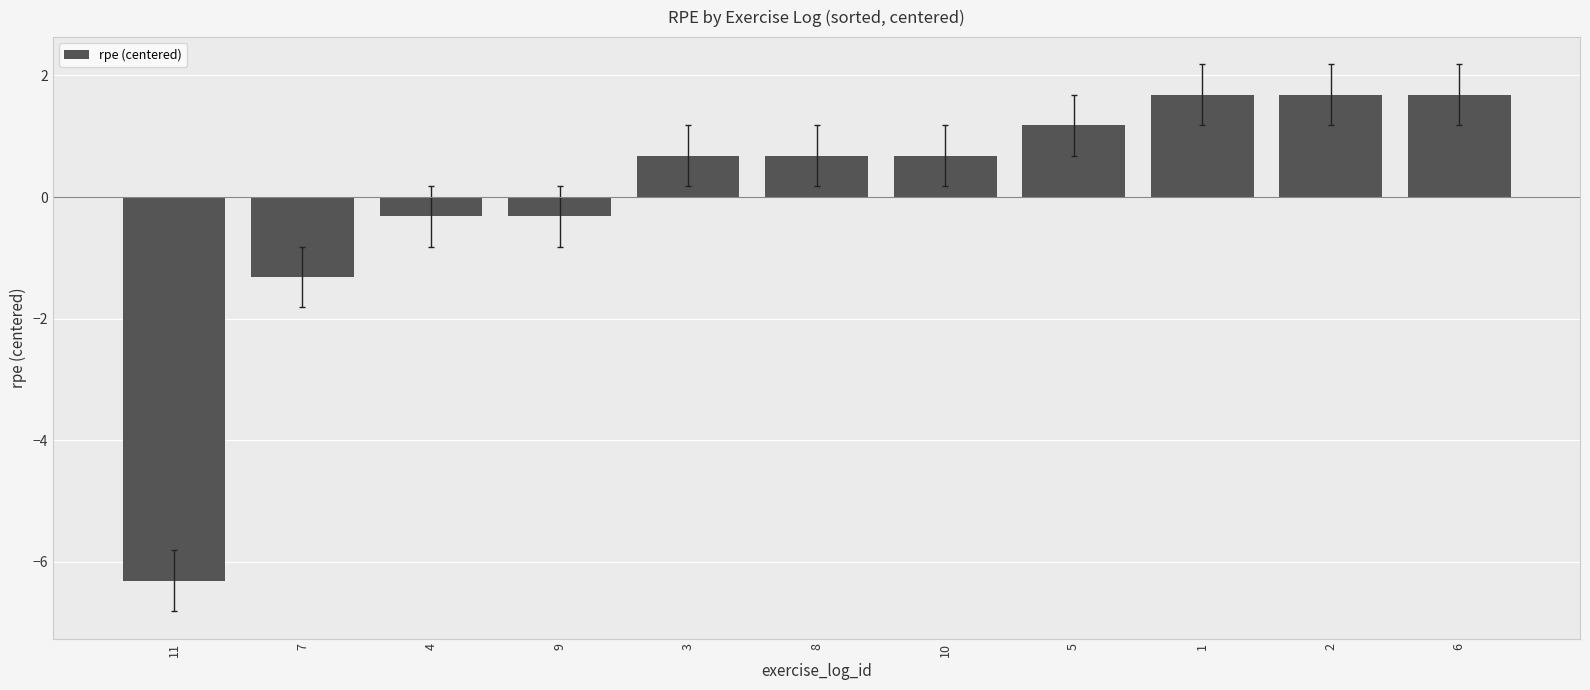

What is the change in value from 7 to 9?

+1.0